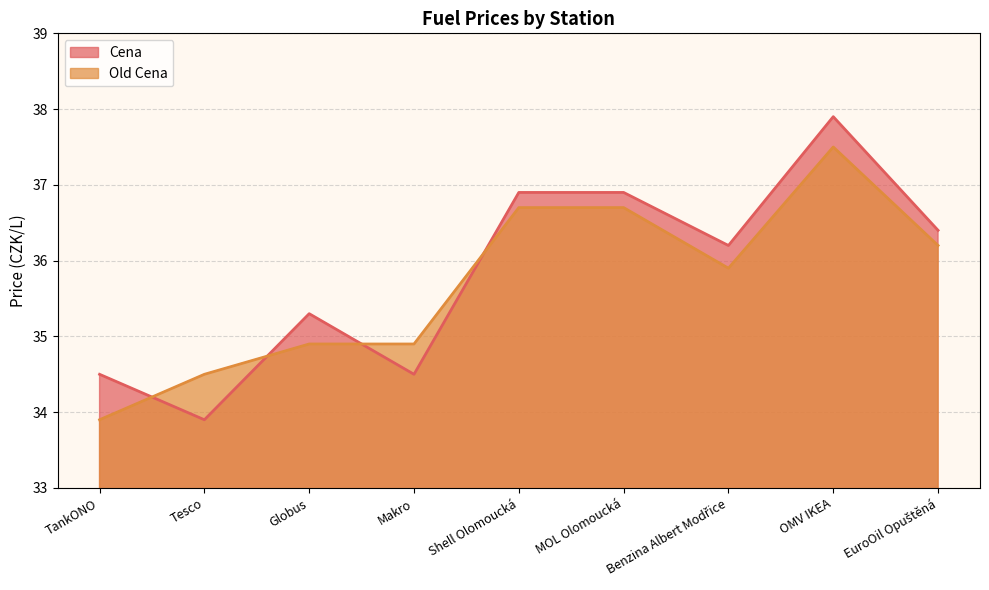

Does the chart have visible grid lines?

Yes